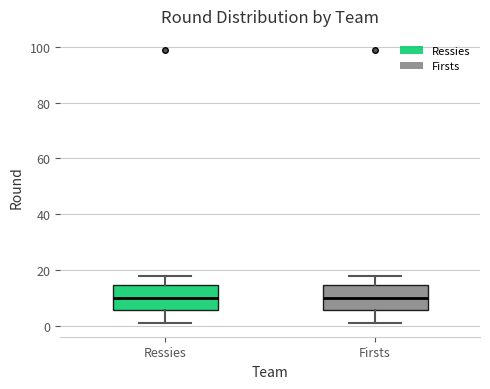

Where does the upper whisker of the box for Ressies end on the y-axis? The values are not printed on the chart, so give them approximately, as read against the axis.

18